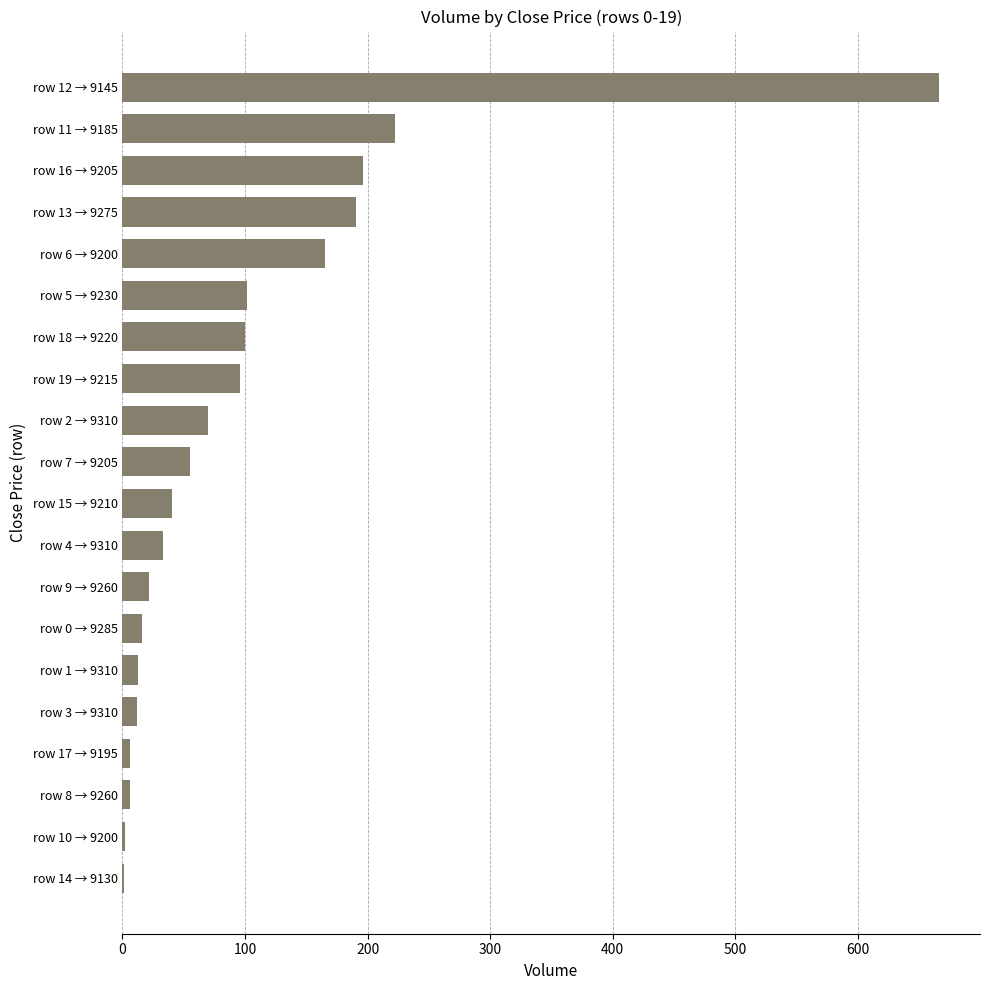

What is the sum of the values at row 11 → 9185 and row 7 → 9205?

277.1